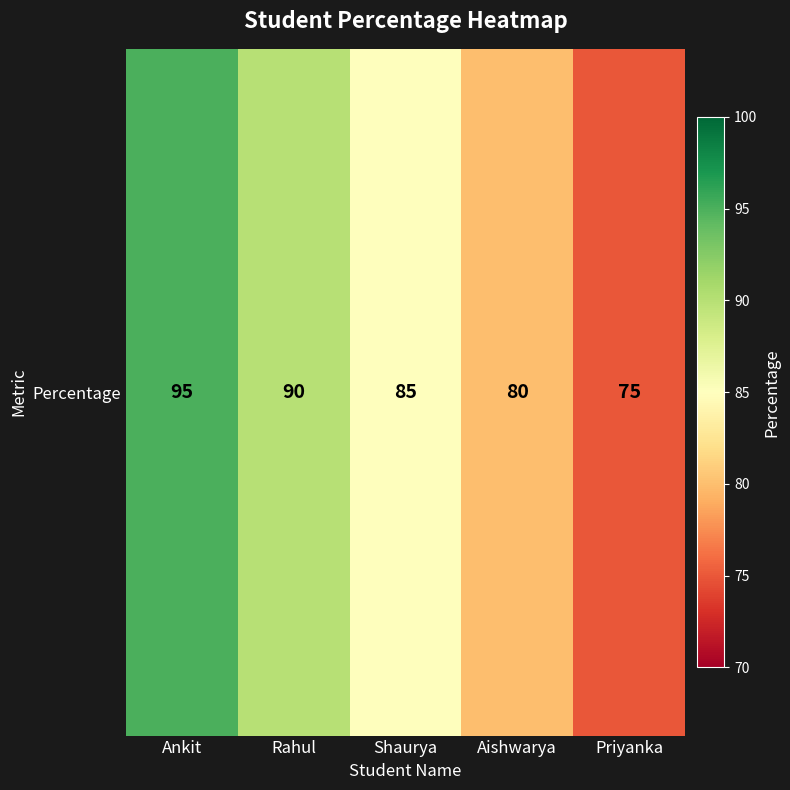

How many values are below 85?

2